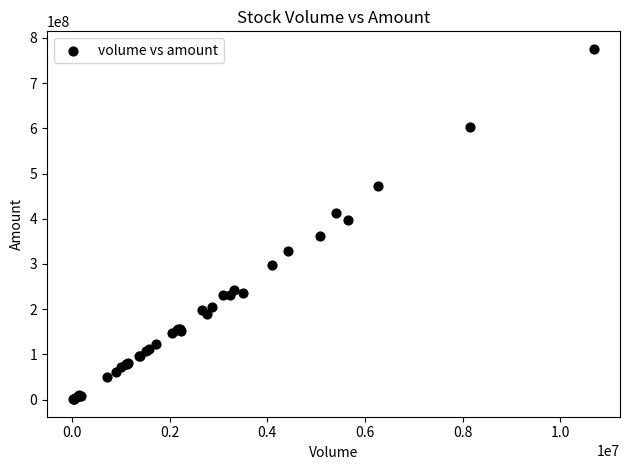

What Y value in the scatter plot is closest to 388288367?

396982752